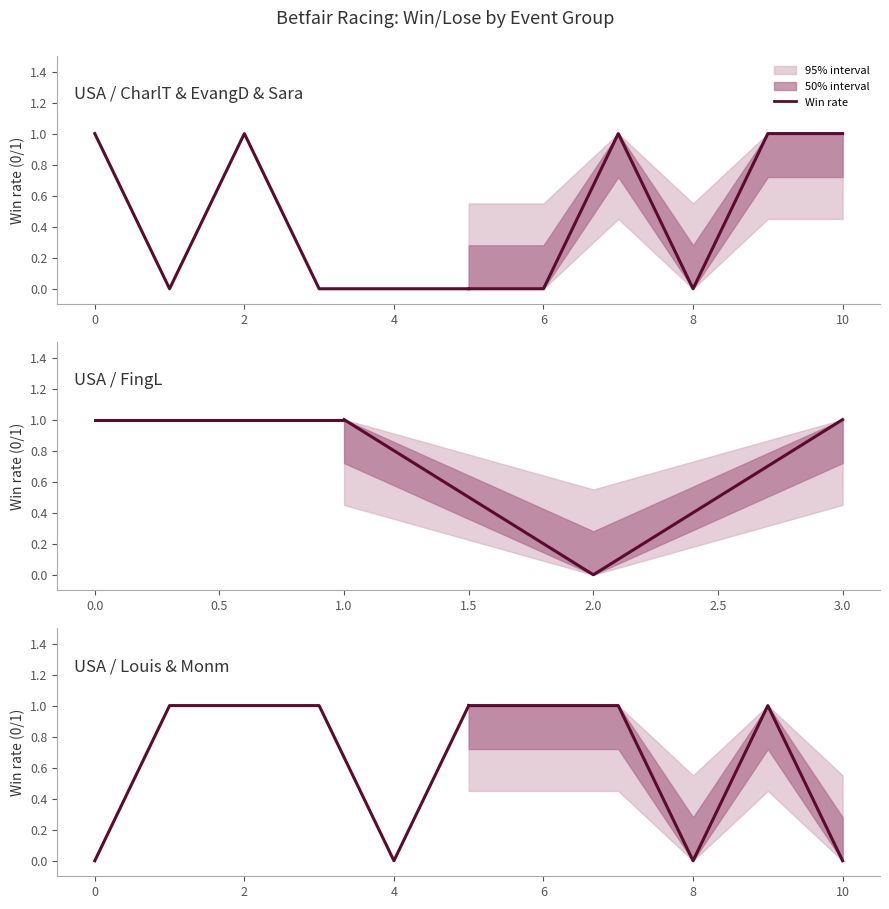

At how many categories does at least one series exceed 0?

6